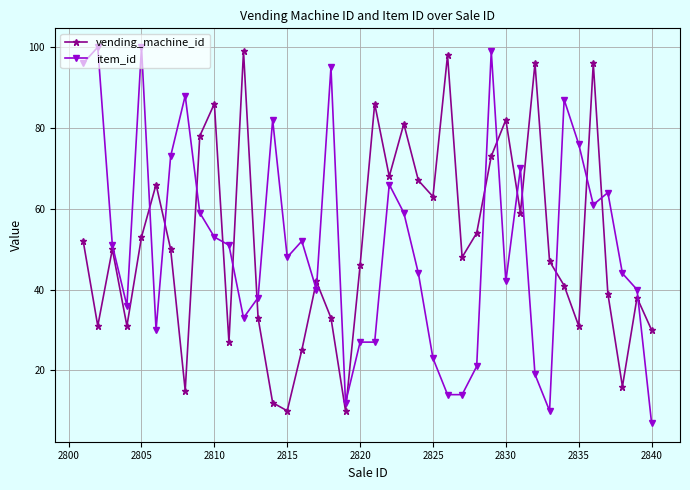

True or false: vending_machine_id has more than 0 interior local peaks.

True